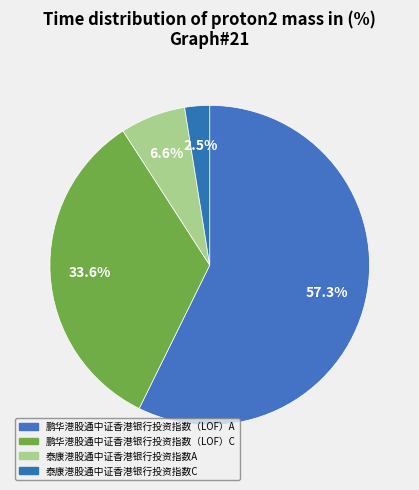

Count the number of slices in the pie.

4